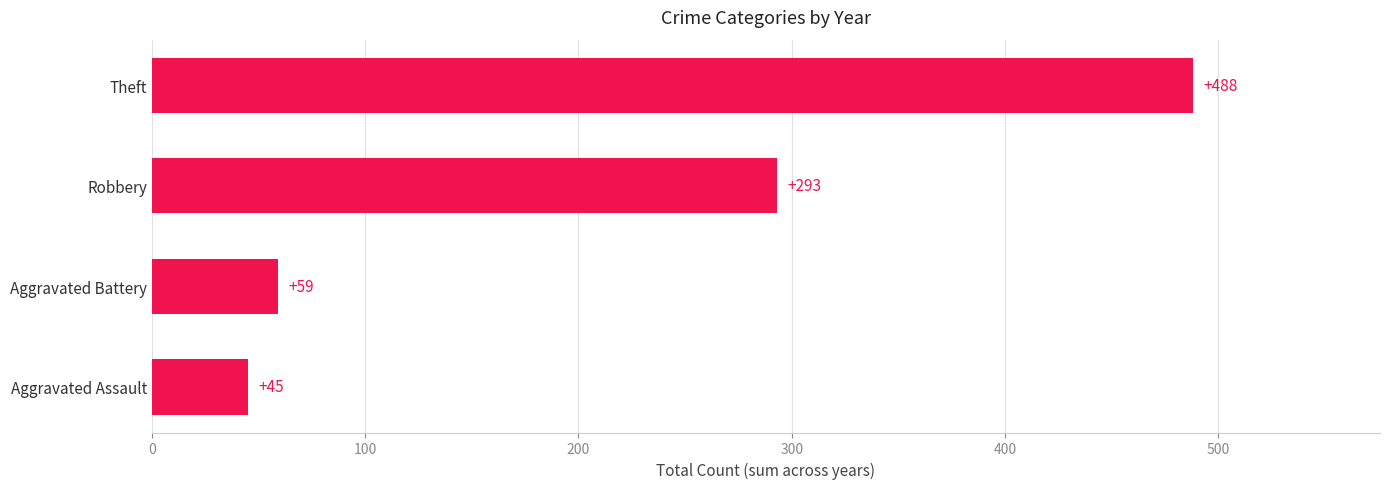

How many bars are there in total?

4